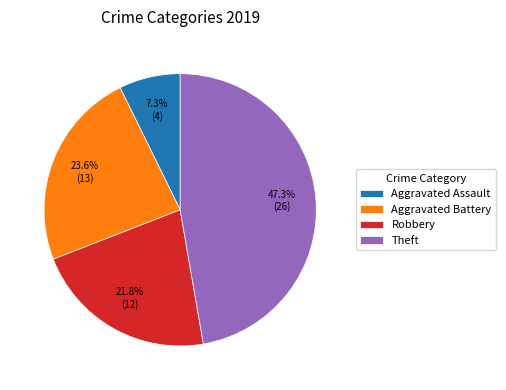

Is there a majority slice in this chart?

No